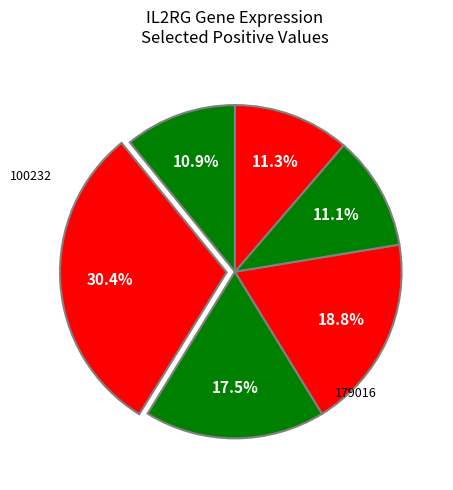

Count the number of slices in the pie.

6